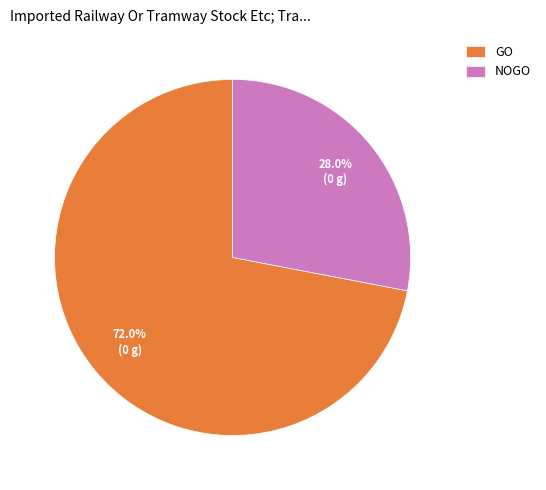

Which category has the smallest portion of the pie?

NOGO